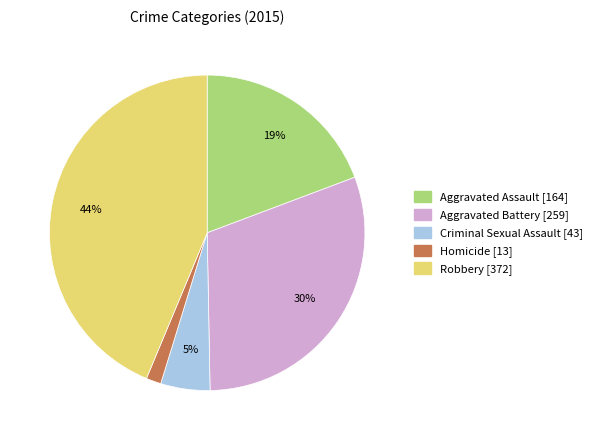

How many segments does this pie chart have?

5